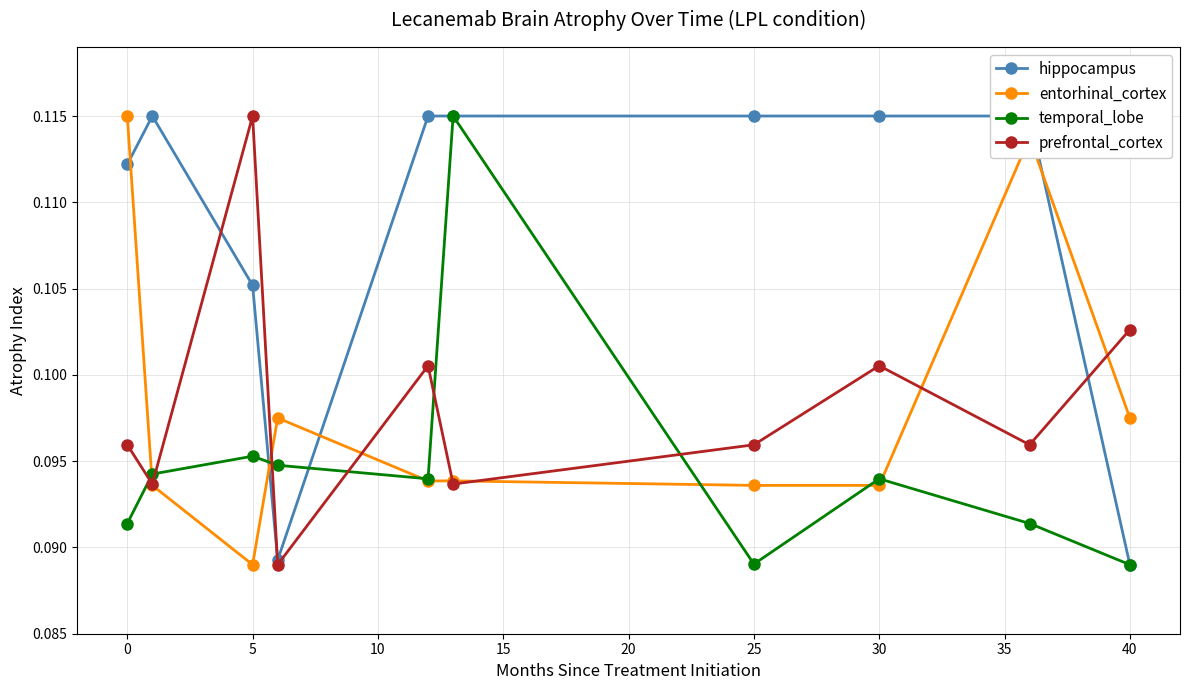

What is the minimum value shown in the chart?

0.1